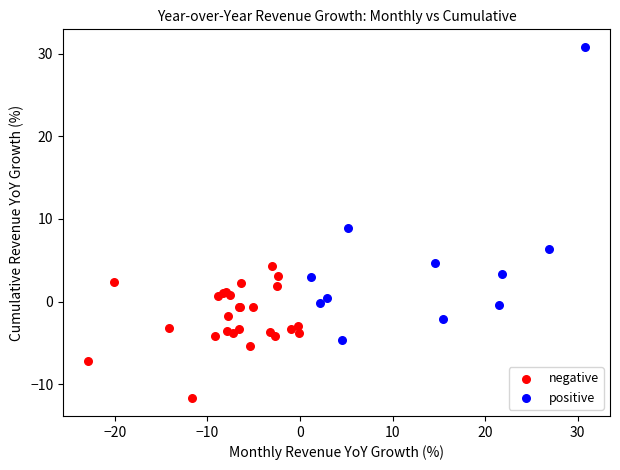

Which series has the largest Y range (max minus min)?

positive